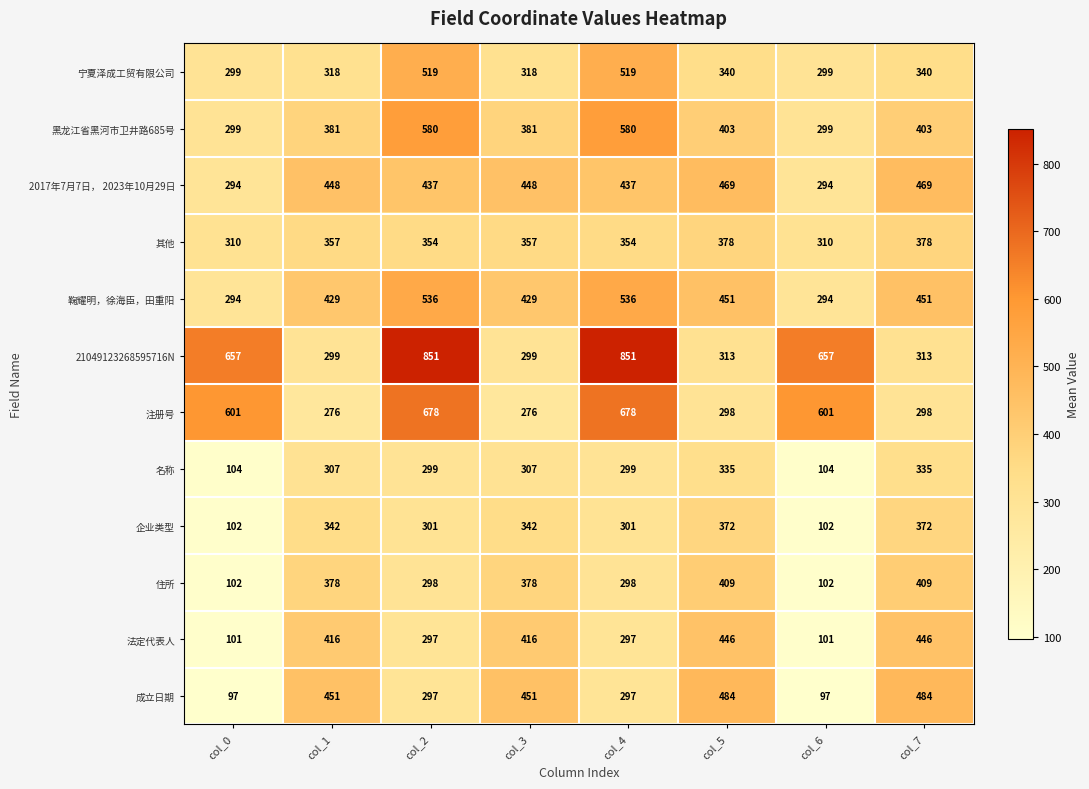

True or false: 黑龙江省黑河市卫井路685号 has a value of 575 at col_7.

False